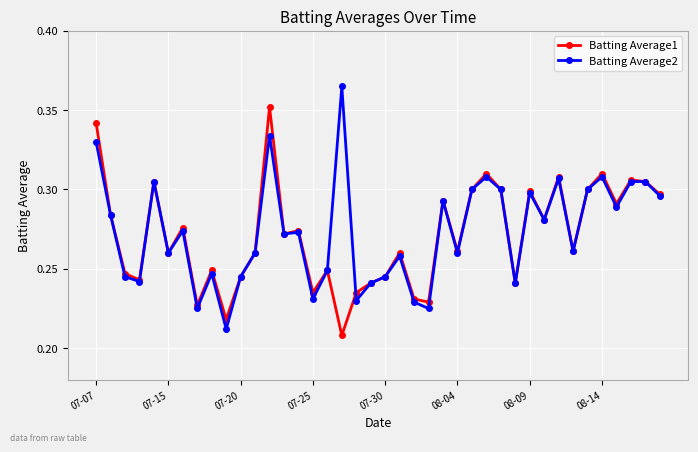

At how many categories does at least one series exceed 0?

40